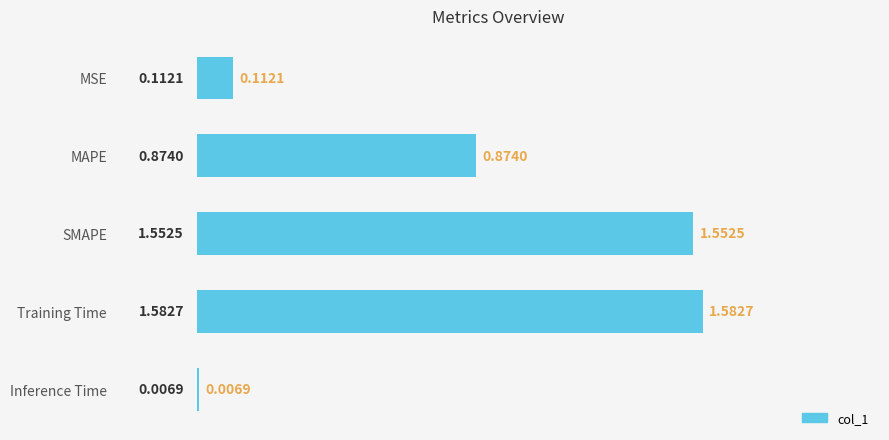

Where is the data nearest to the value 0?

Inference Time